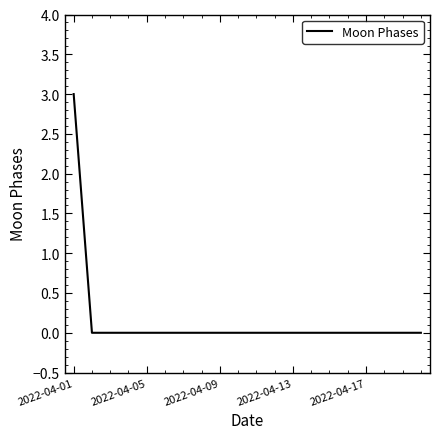

What is the greatest value displayed?

3